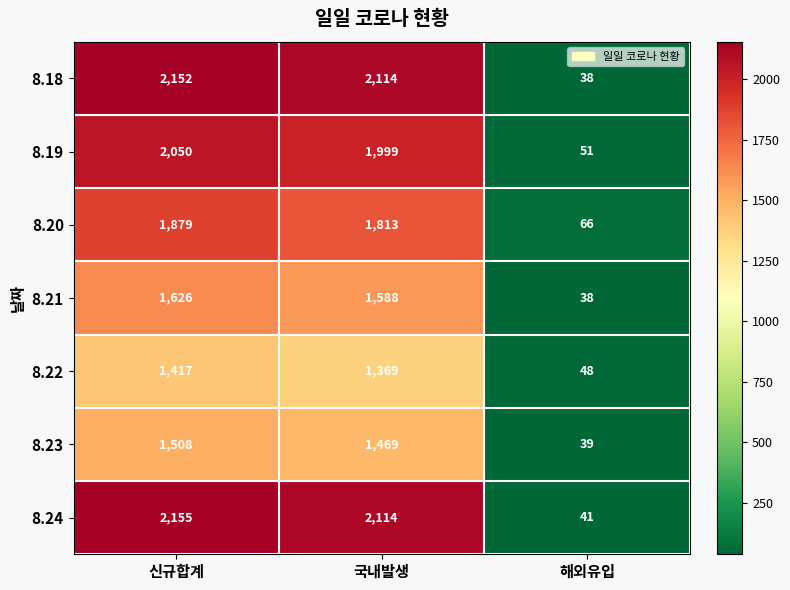

Reading left to right, what are all the values shown in this chart?

8.18: 신규합계=2152	국내발생=2114	해외유입=38
8.19: 신규합계=2050	국내발생=1999	해외유입=51
8.20: 신규합계=1879	국내발생=1813	해외유입=66
8.21: 신규합계=1626	국내발생=1588	해외유입=38
8.22: 신규합계=1417	국내발생=1369	해외유입=48
8.23: 신규합계=1508	국내발생=1469	해외유입=39
8.24: 신규합계=2155	국내발생=2114	해외유입=41